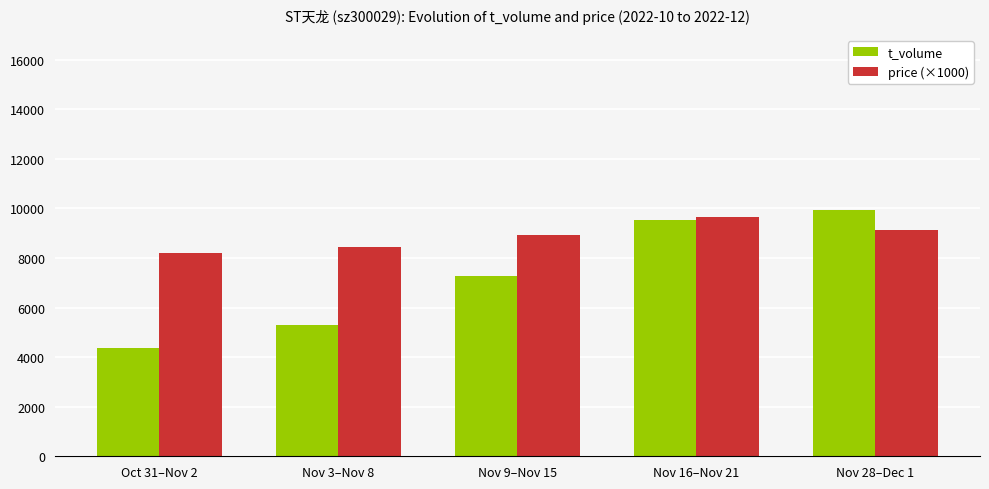

List the series in order of their peak value, highest first.

t_volume, price (×1000)